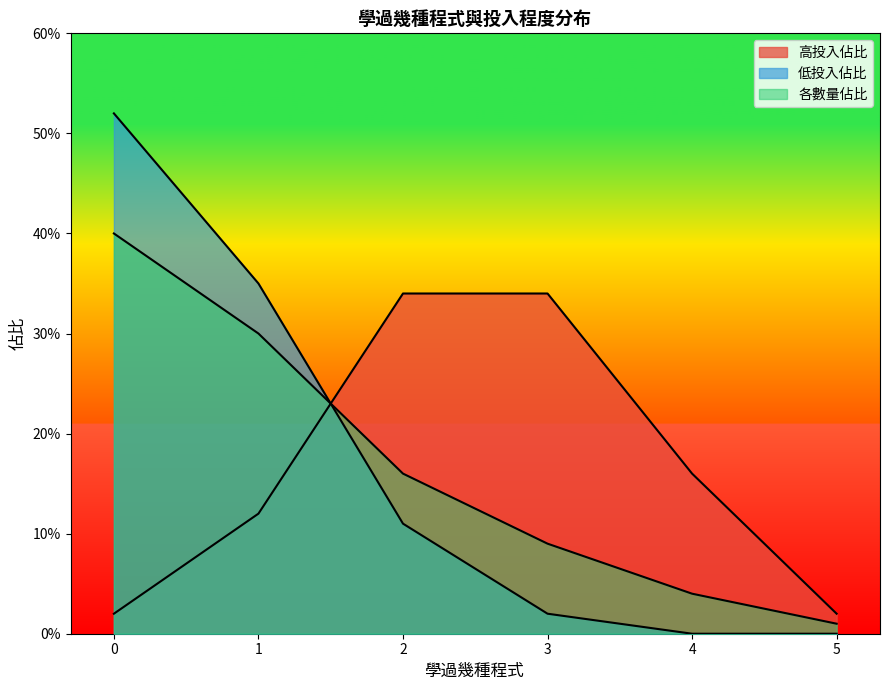

After their last crossing, which series has the higher values: 各數量佔比 or 低投入佔比?

各數量佔比